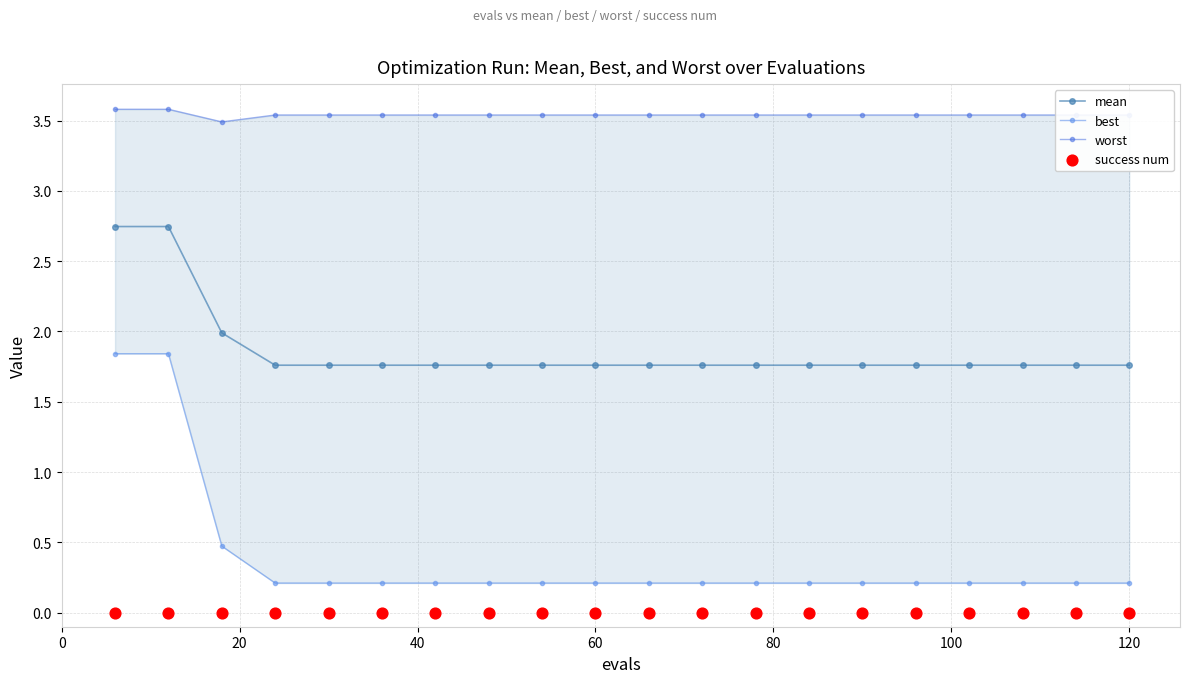

What are all the series names shown in the legend?

mean, best, worst, success num